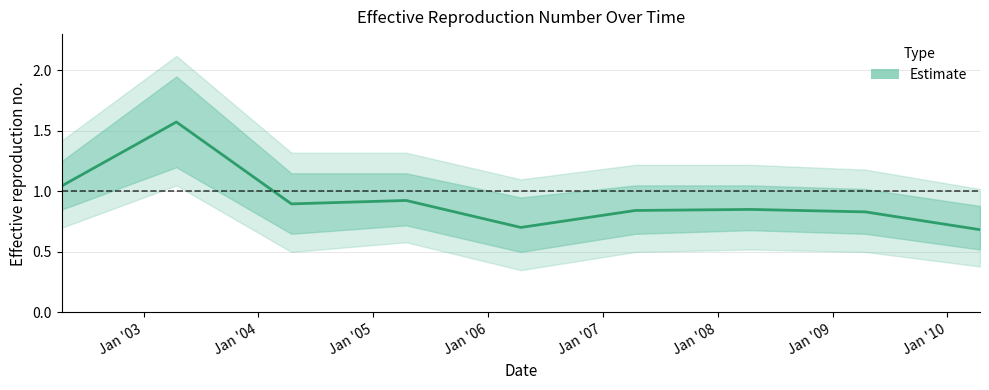

How many distinct data groups are displayed?

1